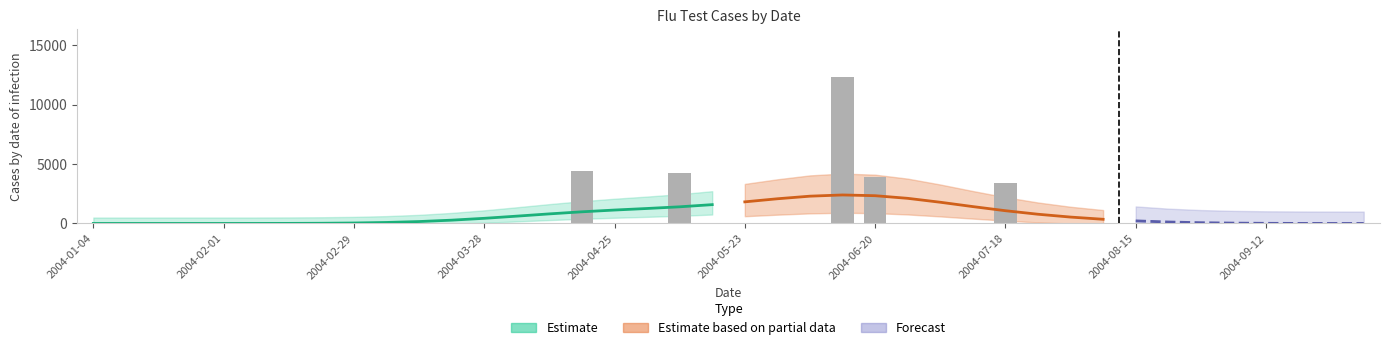

What is the maximum value shown in the chart?

12294.3